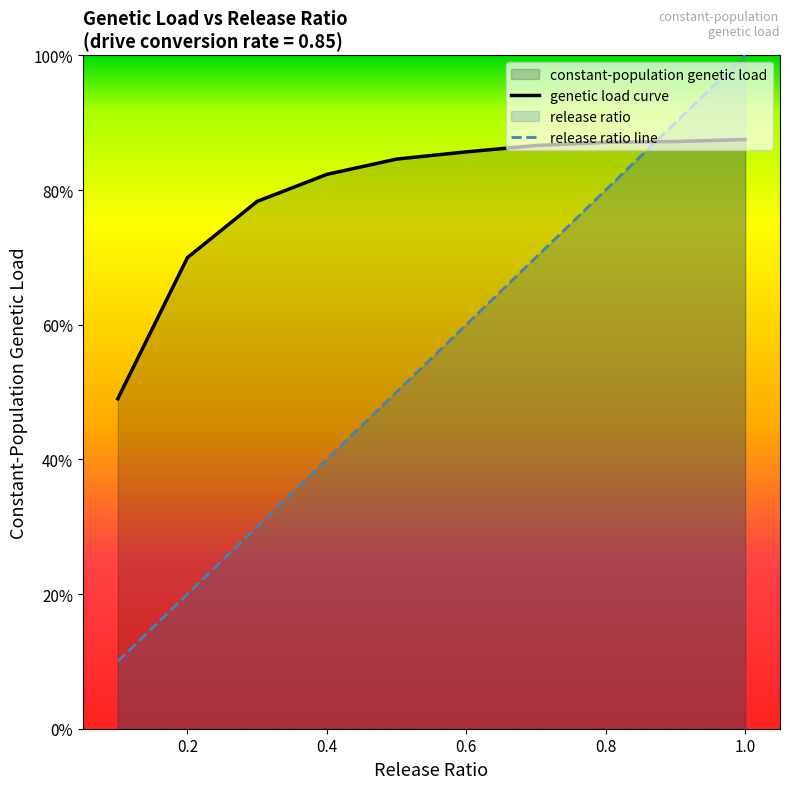

What is the difference between the maximum and second lowest values in the release ratio series?

0.8